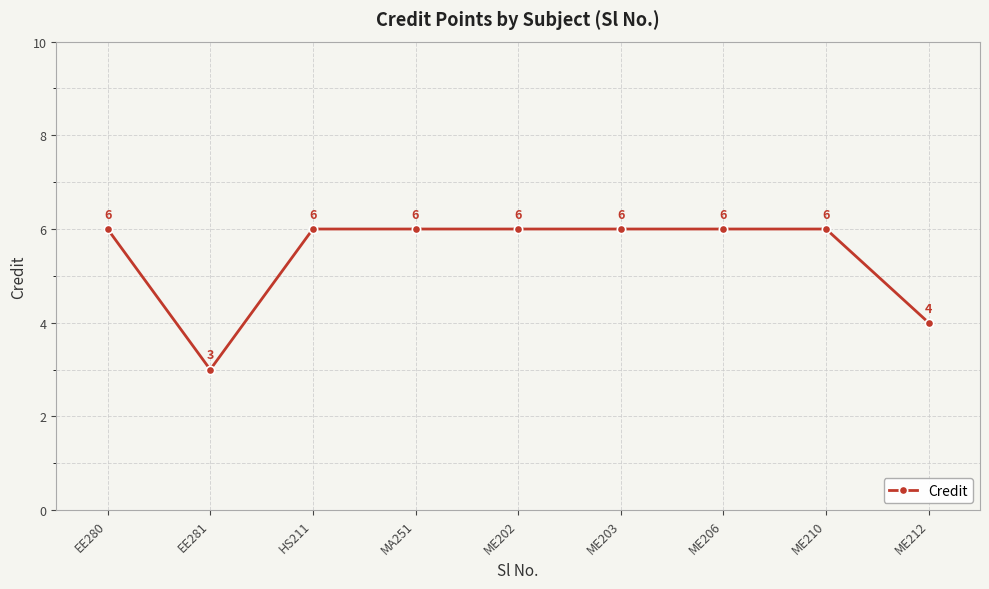

The value at ME202 is 2. True or false?

False